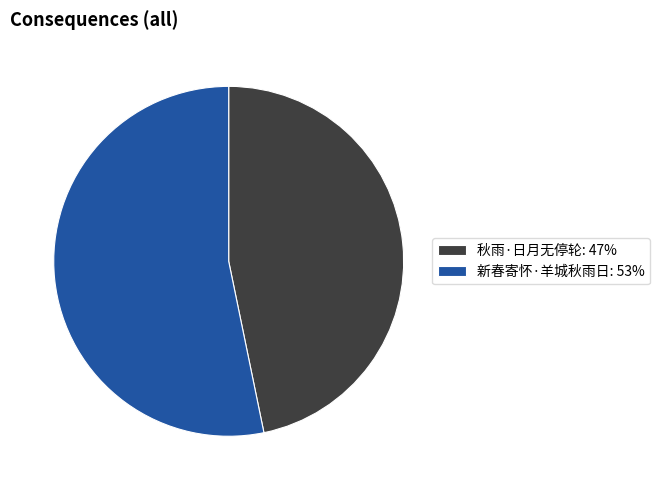

Which slice is the smallest?

秋雨·日月无停轮